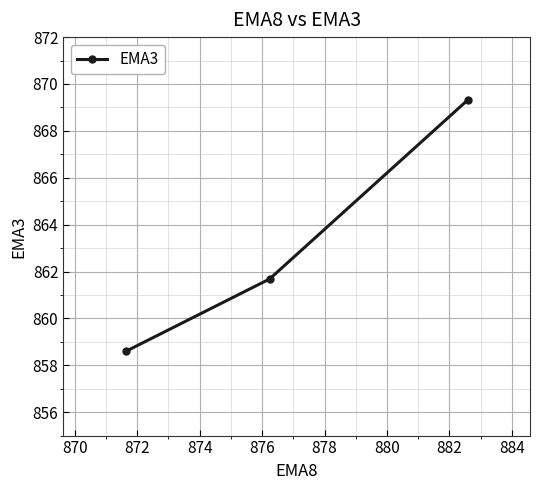

Is this an area chart (filled region under the line)?

No